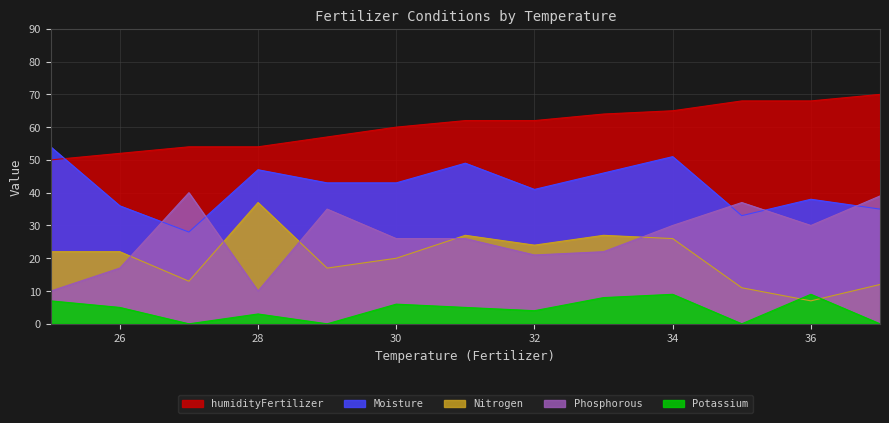

At which category does Phosphorous reach its first local valley?

28